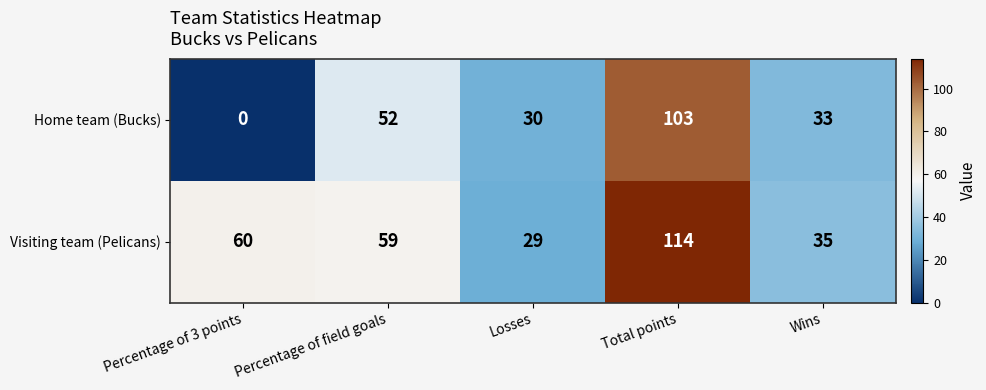

Is the value of Home team (Bucks) at Percentage of 3 points greater than the value of Visiting team (Pelicans) at Total points?

No